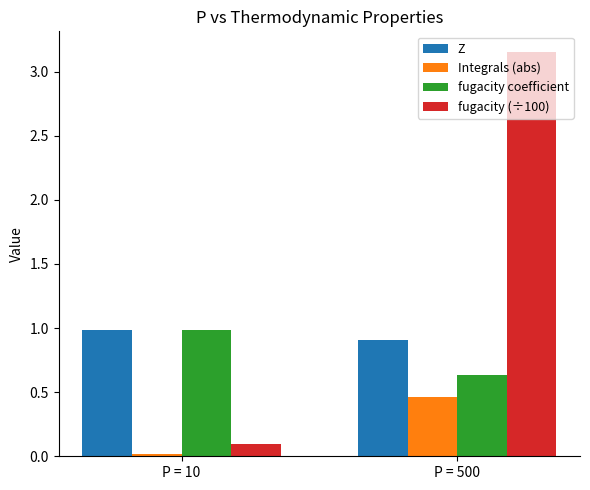

What is the average value of the fugacity coefficient series?

0.8